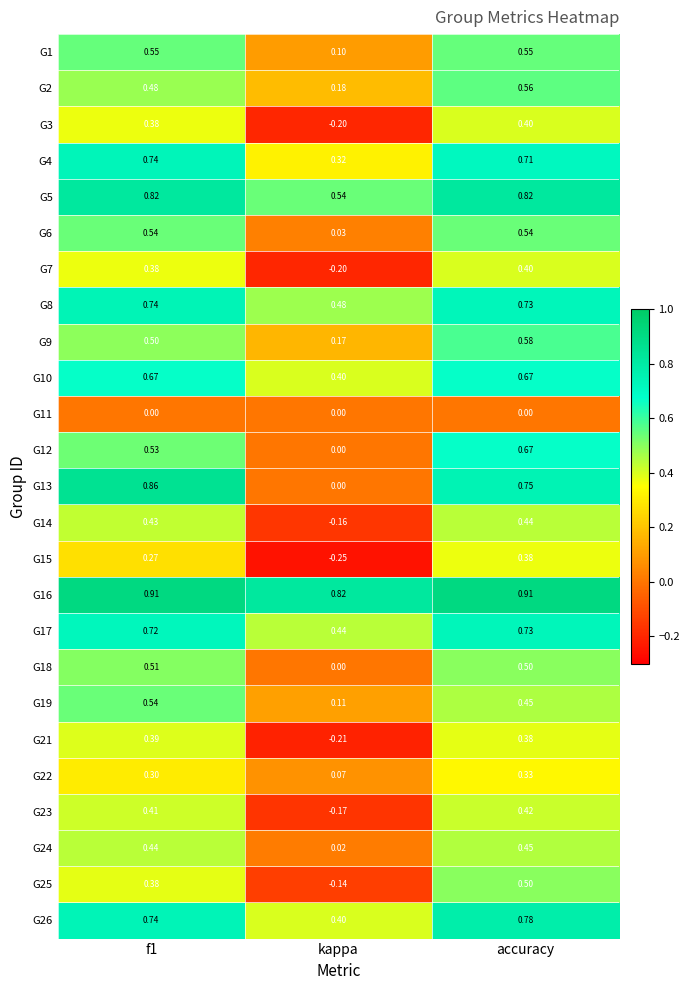

At which label is G12 closest to 0?

kappa